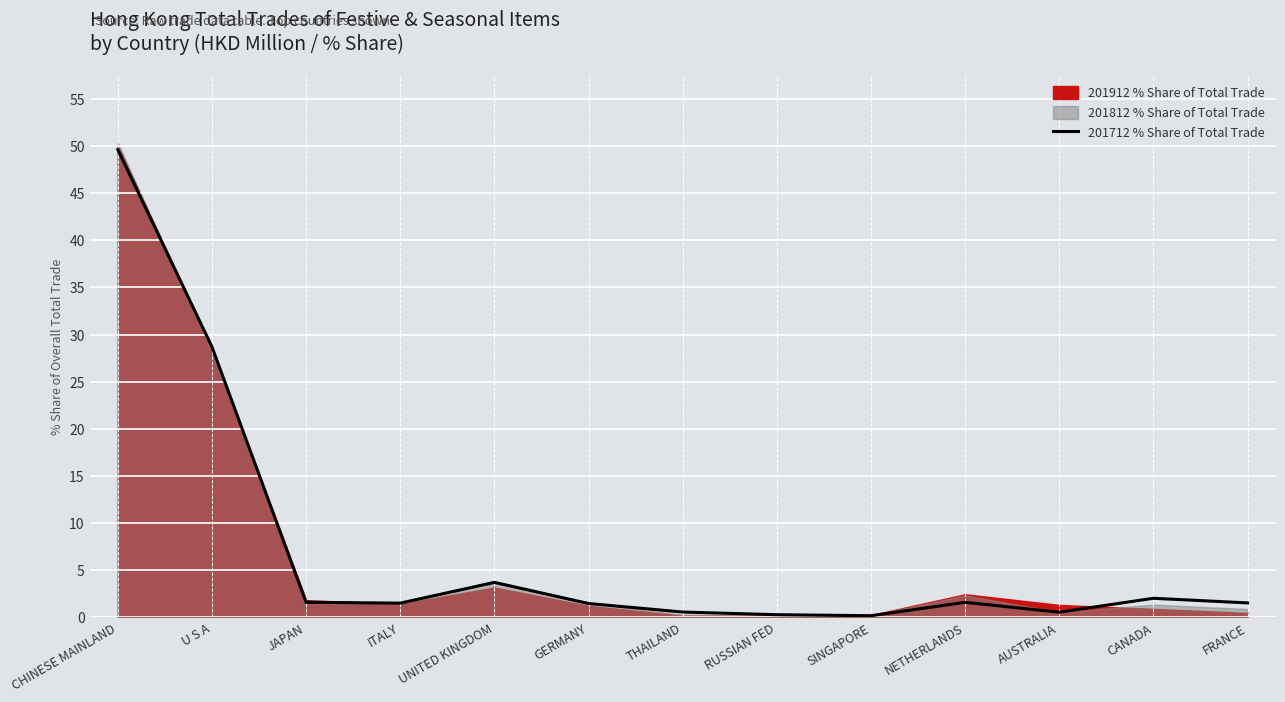

Where is the data nearest to the value 24?

U S A